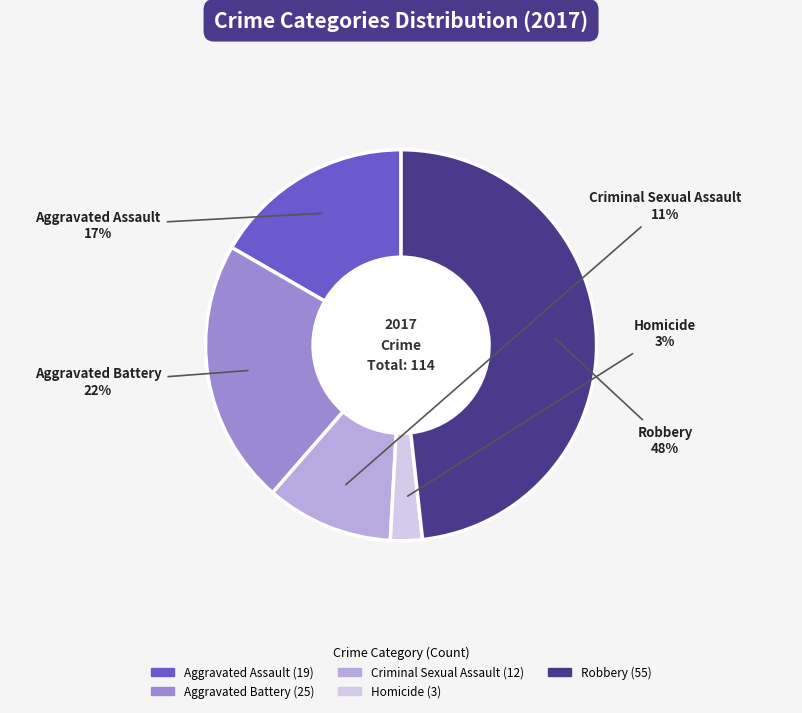

The Aggravated Battery slice represents 22% of the pie. True or false?

True